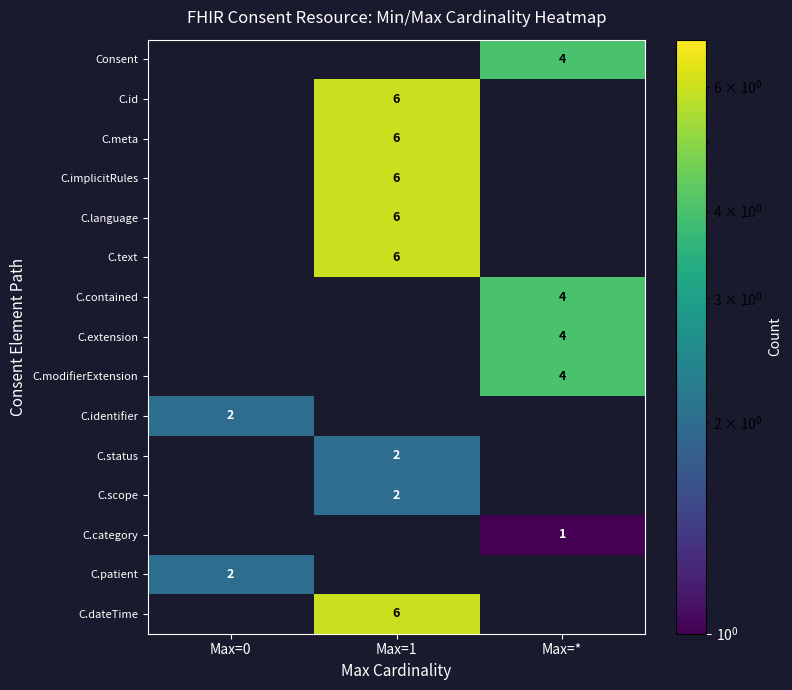

True or false: C.extension has a value of 7 at Max=*.

False